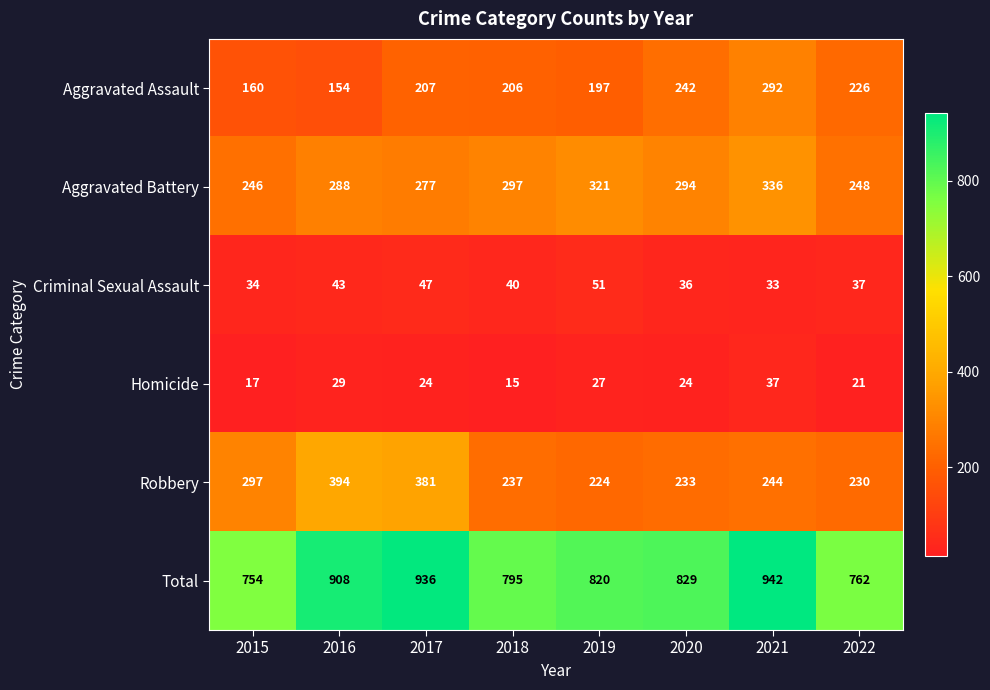

Between 2015 and 2021, which series saw the biggest shift?

Total